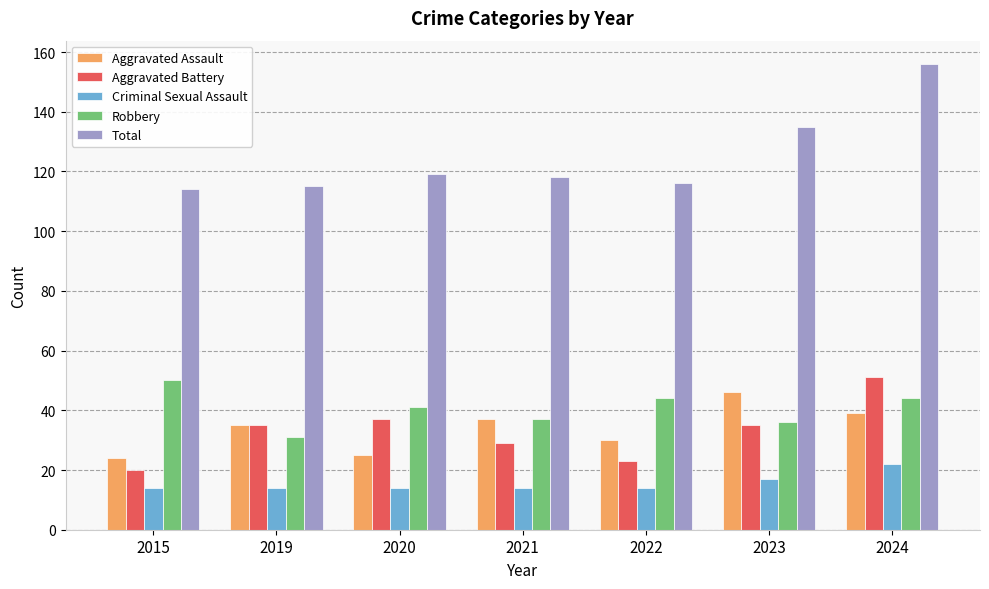

True or false: Robbery has a value of 37 at 2021.

True